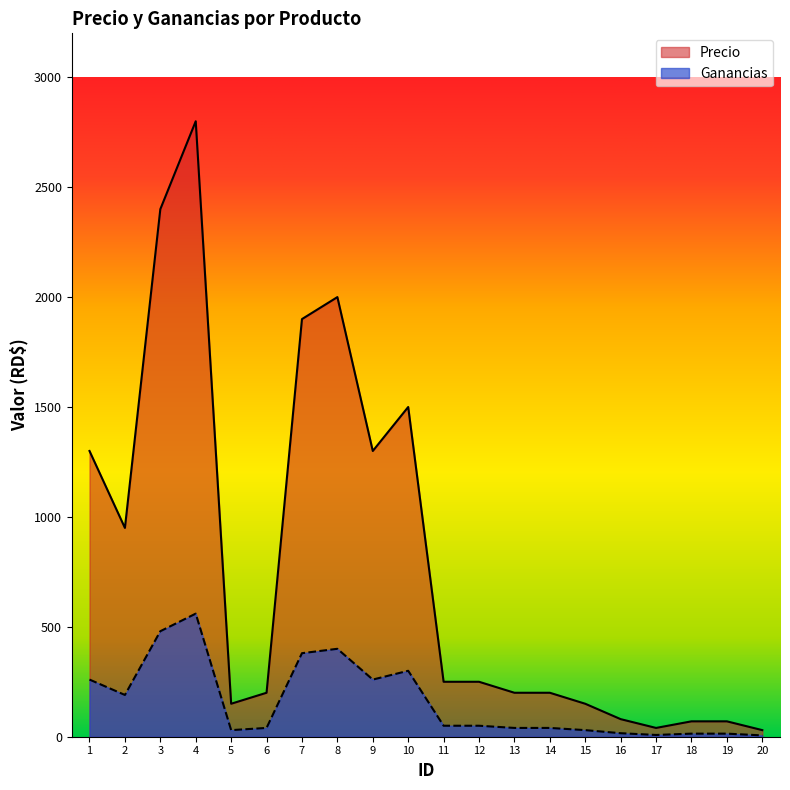

Reading left to right, transcribe all the data shown in this chart.

Precio: 1=1300	2=950	3=2400	4=2800	5=150	6=200	7=1900	8=2000	9=1300	10=1500	11=250	12=250	13=200	14=200	15=150	16=80	17=40	18=70	19=70	20=30
Ganancias: 1=260	2=190	3=480	4=560	5=30	6=40	7=380	8=400	9=260	10=300	11=50	12=50	13=40	14=40	15=30	16=16	17=8	18=14	19=14	20=6